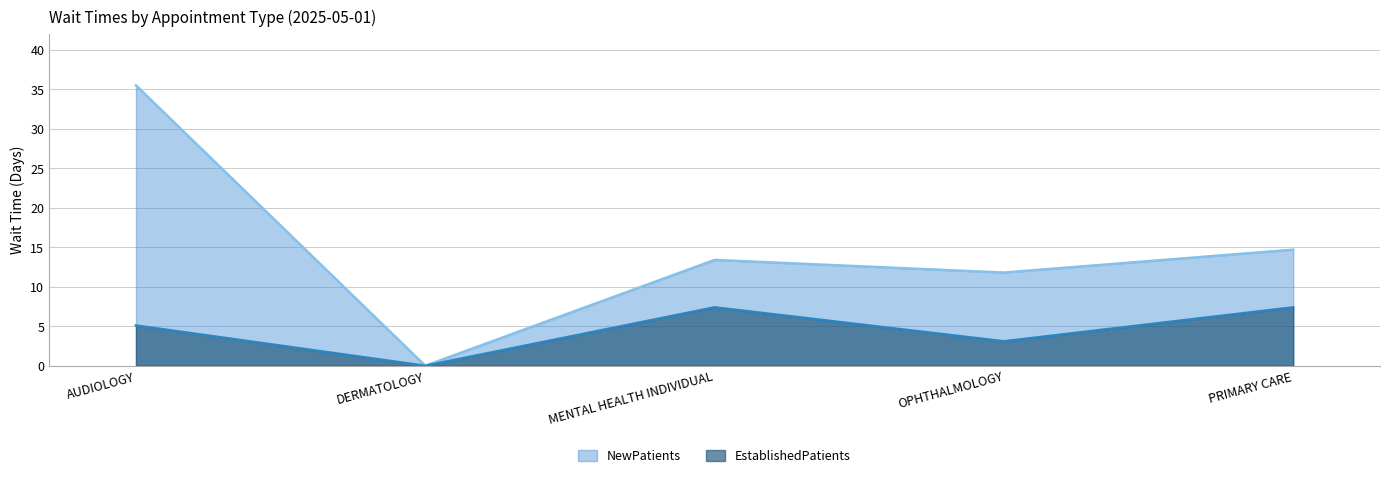

At which category is the sum across all series the highest?

AUDIOLOGY